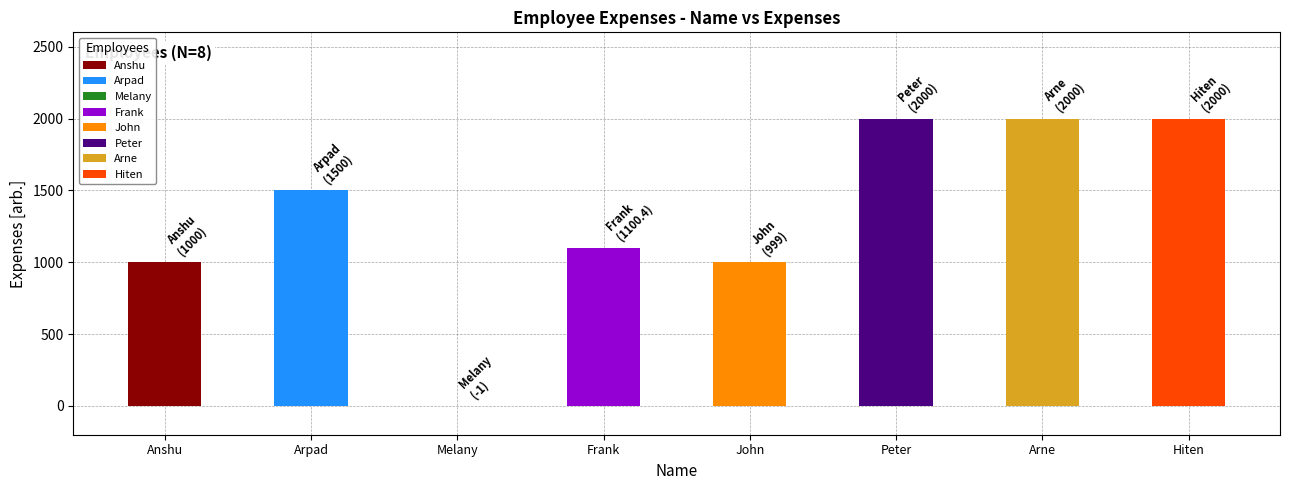

Rank the categories by value from highest to lowest.

Peter, Arne, Hiten, Arpad, Frank, Anshu, John, Melany